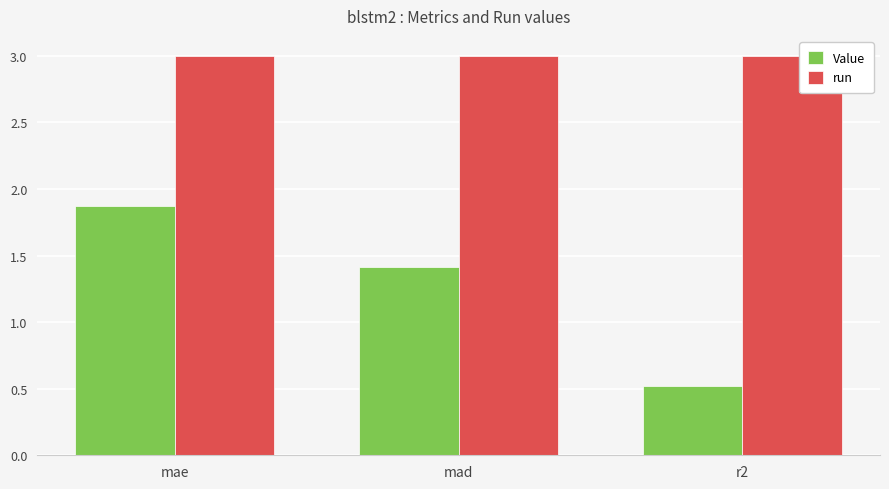

Reading left to right, list all the values displayed in this chart.

Value: mae=1.9	mad=1.4	r2=0.5
run: mae=3.0	mad=3.0	r2=3.0